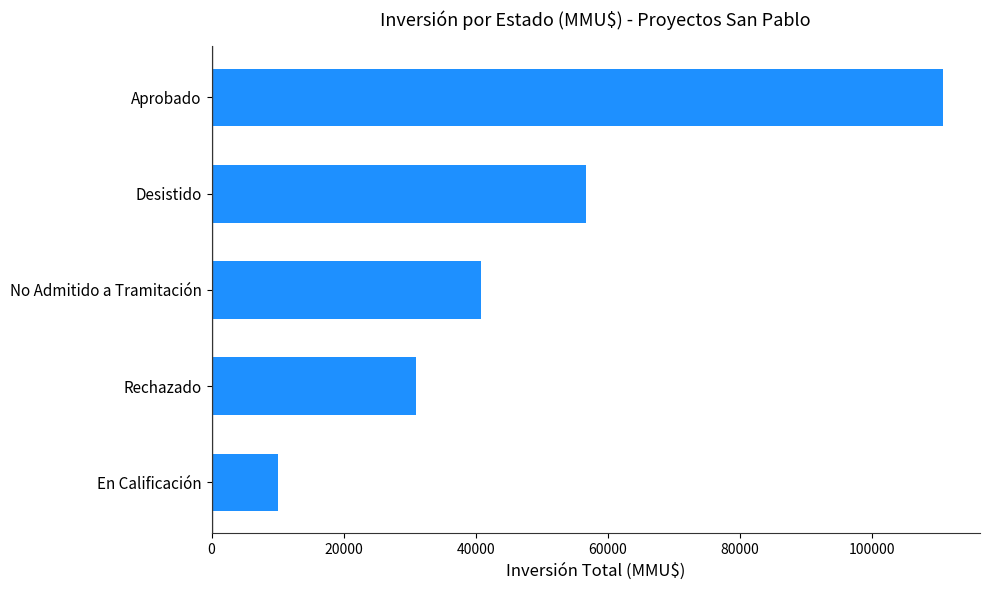

Reading top to bottom, list all the values displayed in this chart.

110822	56622	40750	31000	10000